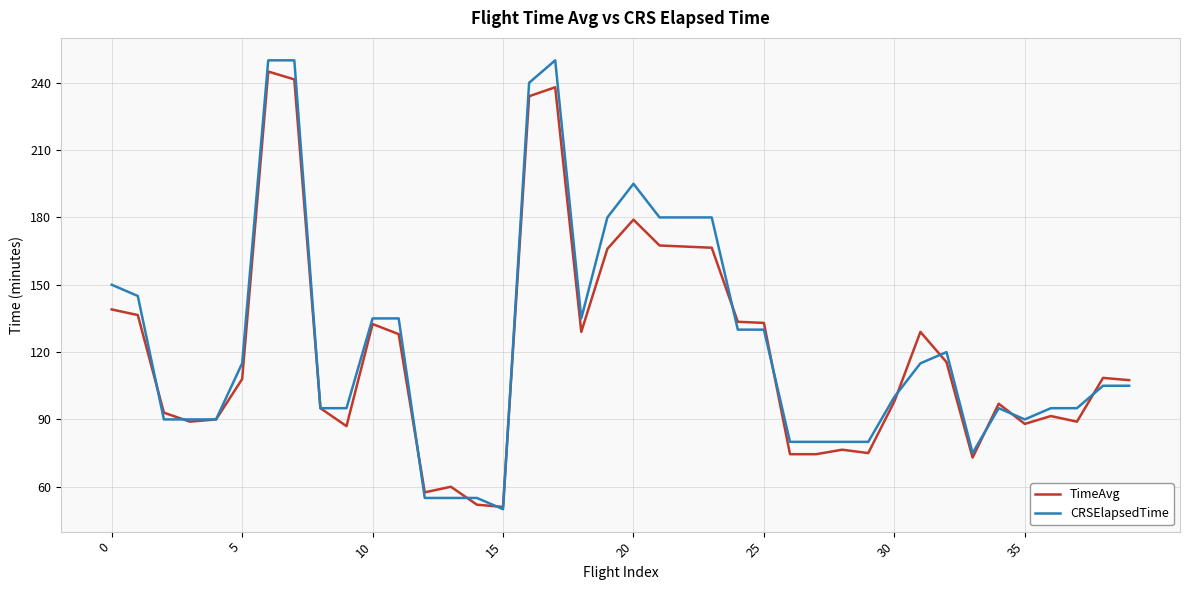

What is the smallest value displayed?

50.0